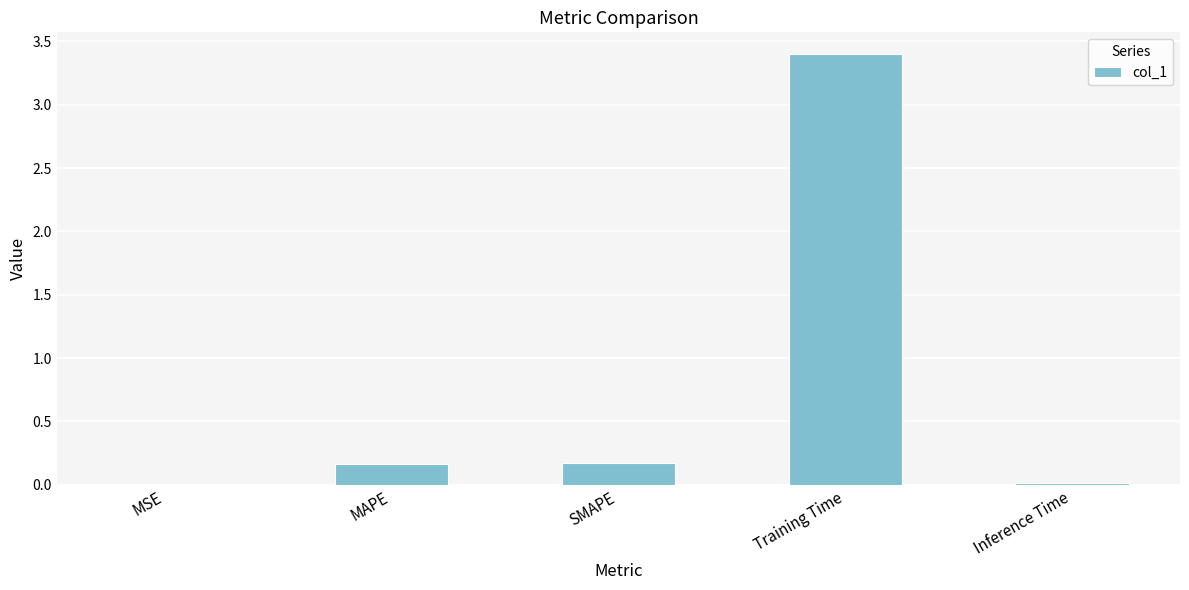

The value at MSE is 0.0. True or false?

True